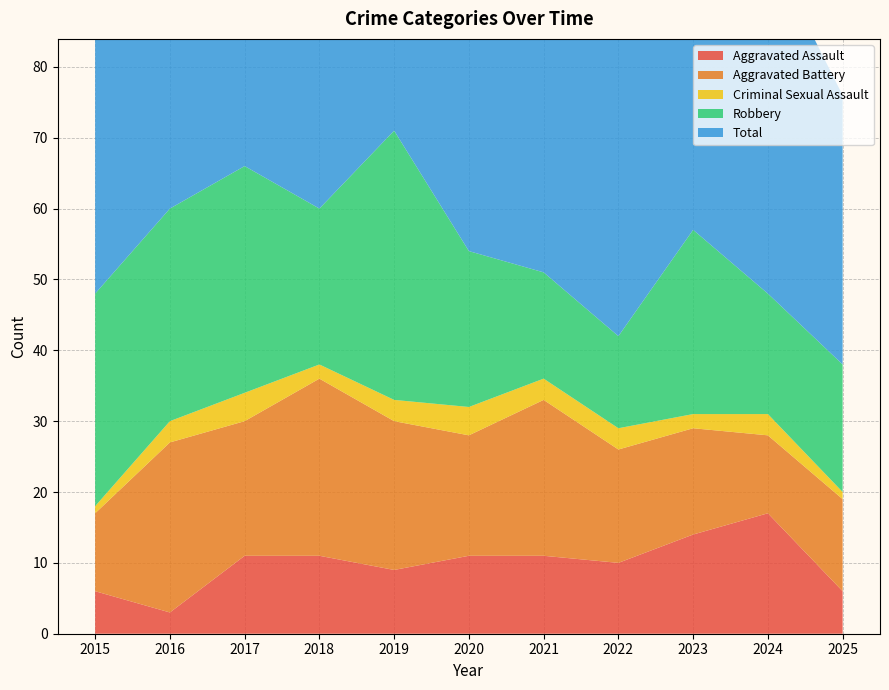

Reading right to left, what are all the values shown in this chart?

Aggravated Assault: 6	17	14	10	11	11	9	11	11	3	6
Aggravated Battery: 13	11	15	16	22	17	21	25	19	24	11
Criminal Sexual Assault: 1	3	2	3	3	4	3	2	4	3	1
Robbery: 18	17	26	13	15	22	38	22	32	30	30
Total: 38	49	60	42	55	55	72	60	73	61	49